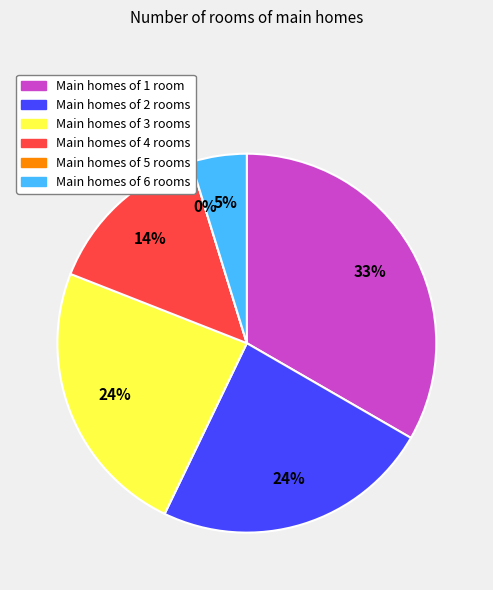

Is the sum of 1 and 4 greater than half?

No